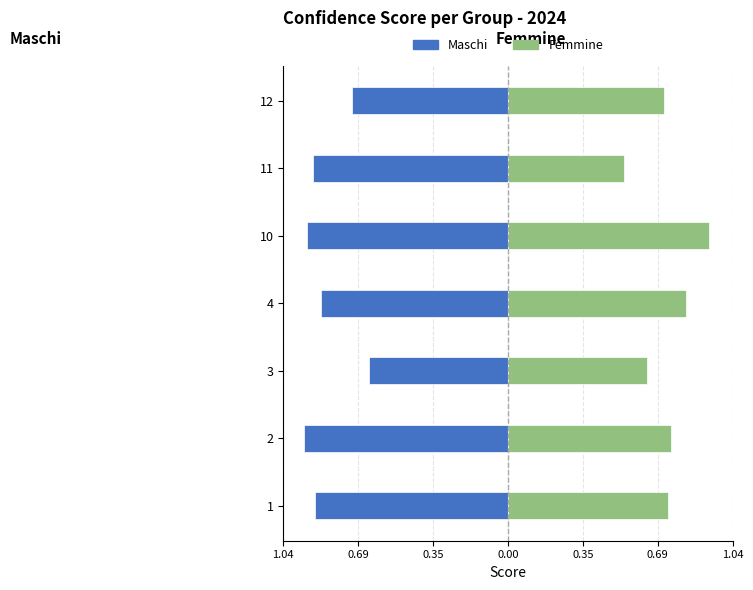

How many Femmine values are between 0 and 1?

7